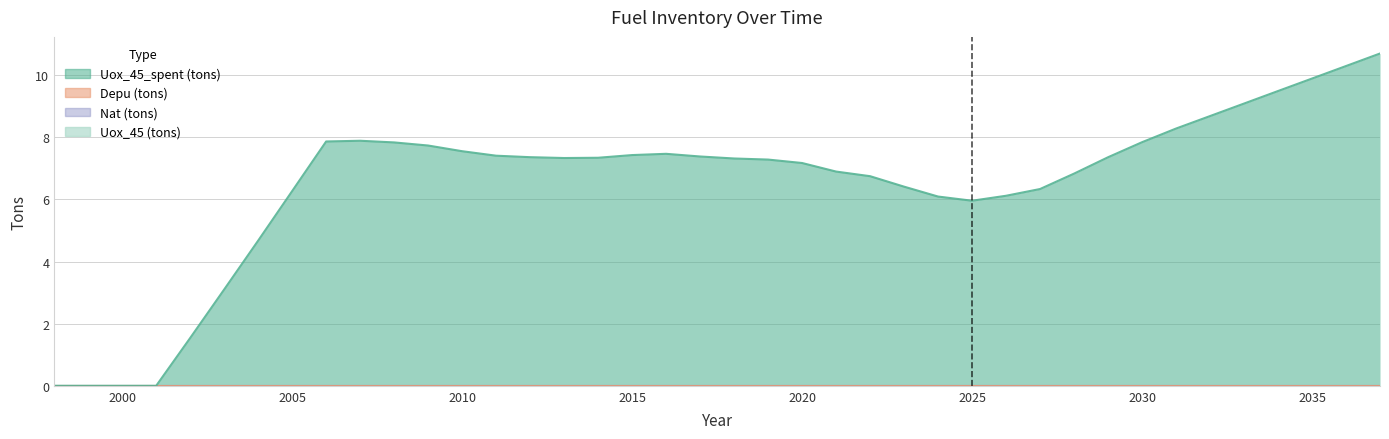

In Uox_45_spent (tons), how many points are higher than both neighbors (excluding endpoints)?

2